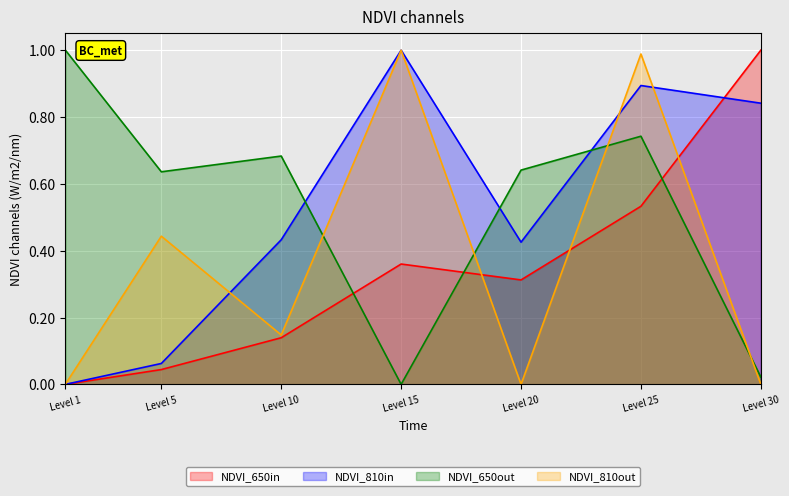

How many intersections are there between NDVI_650out and NDVI_810out?

4